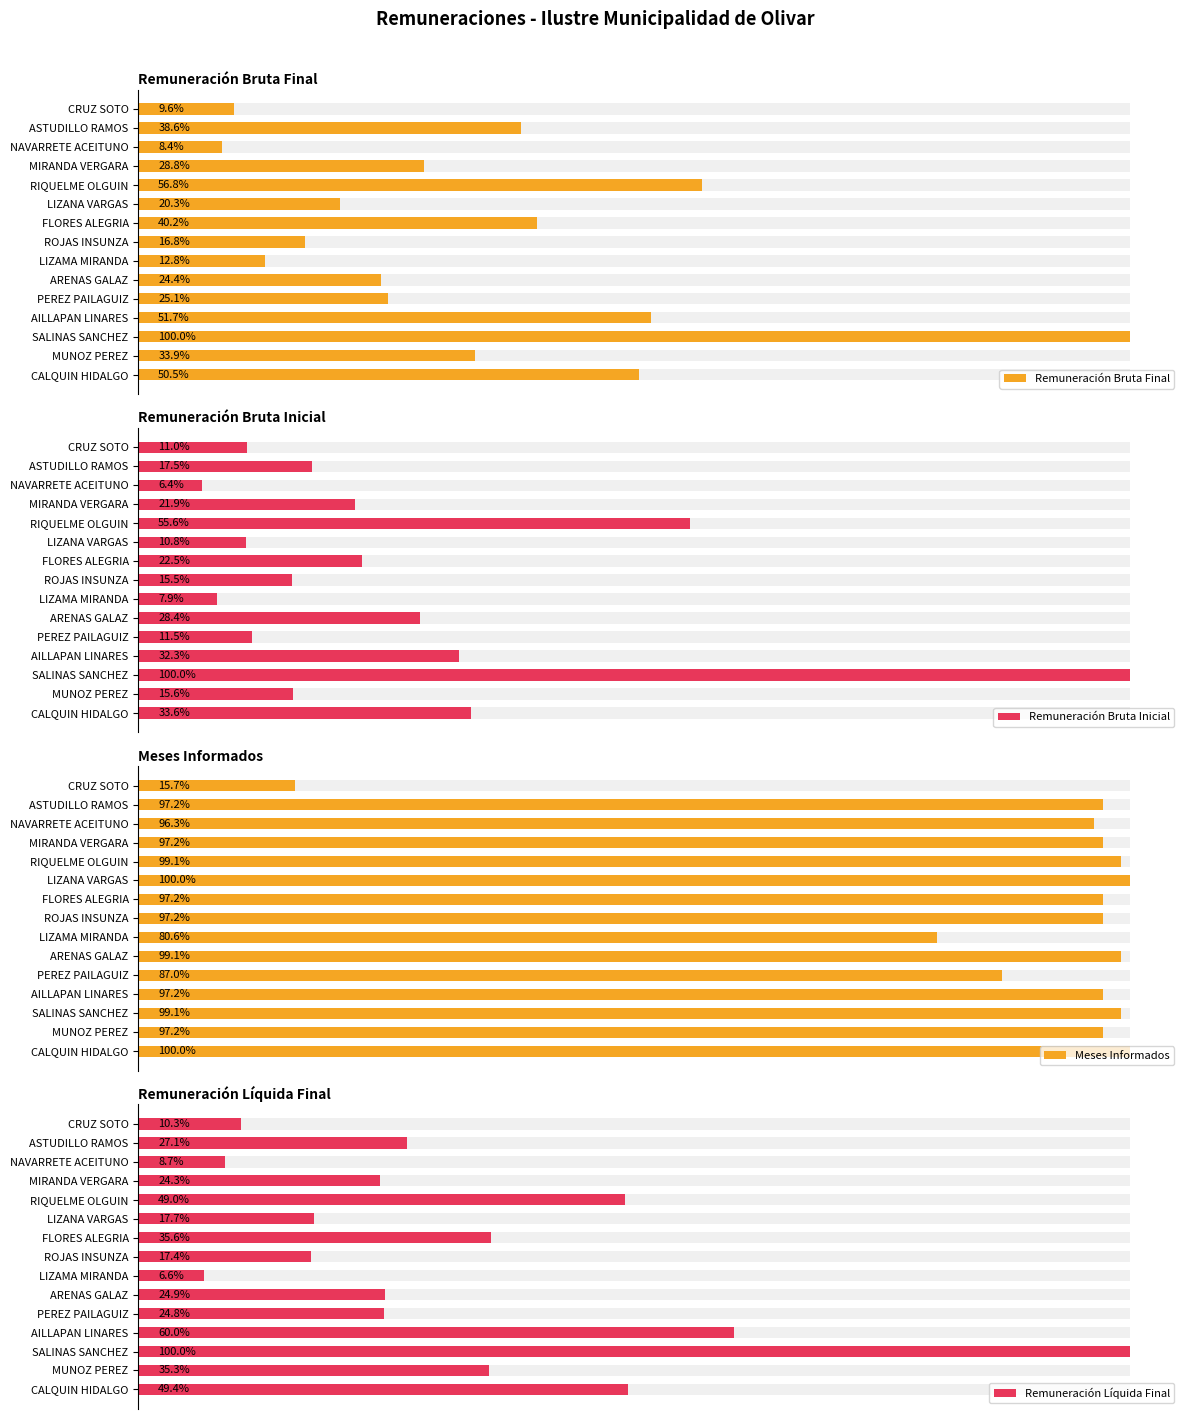

Reading left to right, extract all data points from this chart.

Remuneración Bruta Final: 0=2766662	1=1857869	2=5480890	3=2833544	4=1377395	5=1339002	6=700225	7=920260	8=2202540	9=1111496	10=3113253	11=1579092	12=462206	13=2115135	14=527856
Remuneración Bruta Inicial: 0=1403726	1=651874	2=4182300	3=1351598	4=479019	5=1187797	6=332429	7=646525	8=942375	9=452040	10=2324968	11=914056	12=267030	13=730093	14=459436
Meses Informados: 0=108	1=105	2=107	3=105	4=94	5=107	6=87	7=105	8=105	9=108	10=107	11=105	12=104	13=105	14=17
Remuneración Líquida Final: 0=2065036	1=1477576	2=4182300	3=2509266	4=1036668	5=1040892	6=275911	7=728305	8=1487377	9=738861	10=2050605	11=1016830	12=363679	13=1132565	14=431417